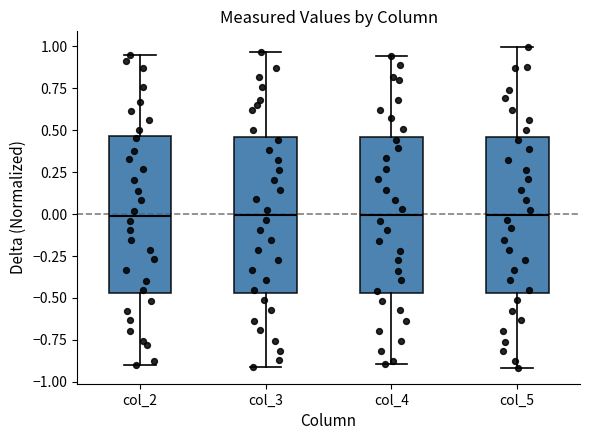

Reading left to right, transcribe this box plot: for each box, give where its median line is, the range the box spans, and where its two whiskers end, as read against the y-axis. The values are not printed on the chart, so give them approximately, as read against the axis.

col_2: median 0.00, box -0.45 to 0.45, whiskers -0.90 to 0.95
col_3: median 0.00, box -0.45 to 0.45, whiskers -0.90 to 0.95
col_4: median 0.00, box -0.45 to 0.45, whiskers -0.90 to 0.95
col_5: median 0.00, box -0.45 to 0.45, whiskers -0.90 to 1.00